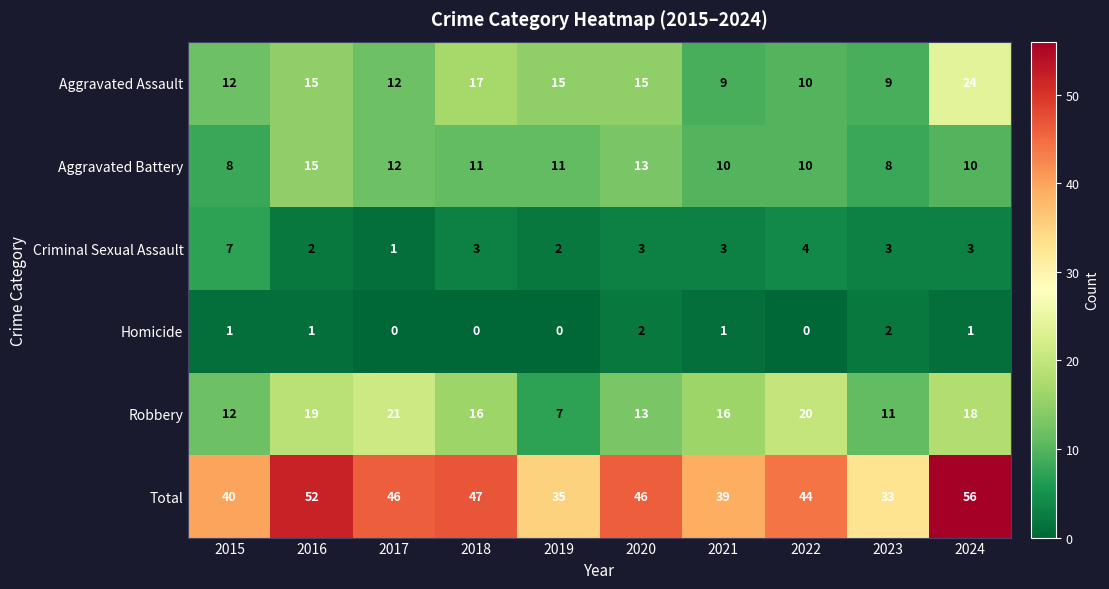

Which category has the highest value across all series?

2024